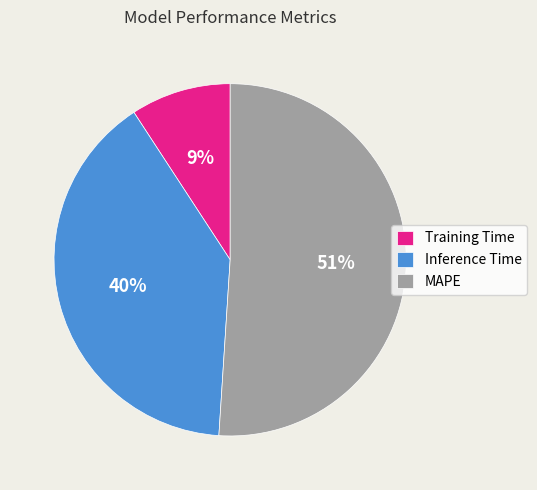

Do Inference Time and Training Time together represent more than half of the pie?

No